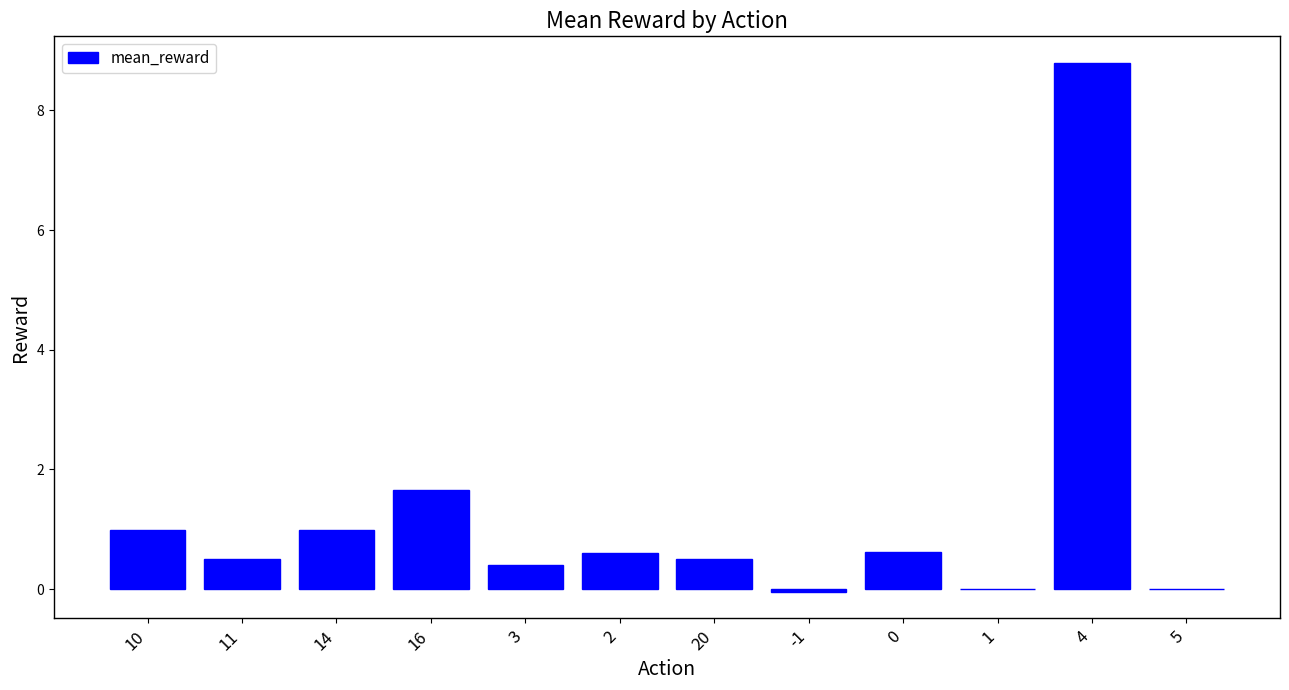

What is the maximum value shown in the chart?

8.8